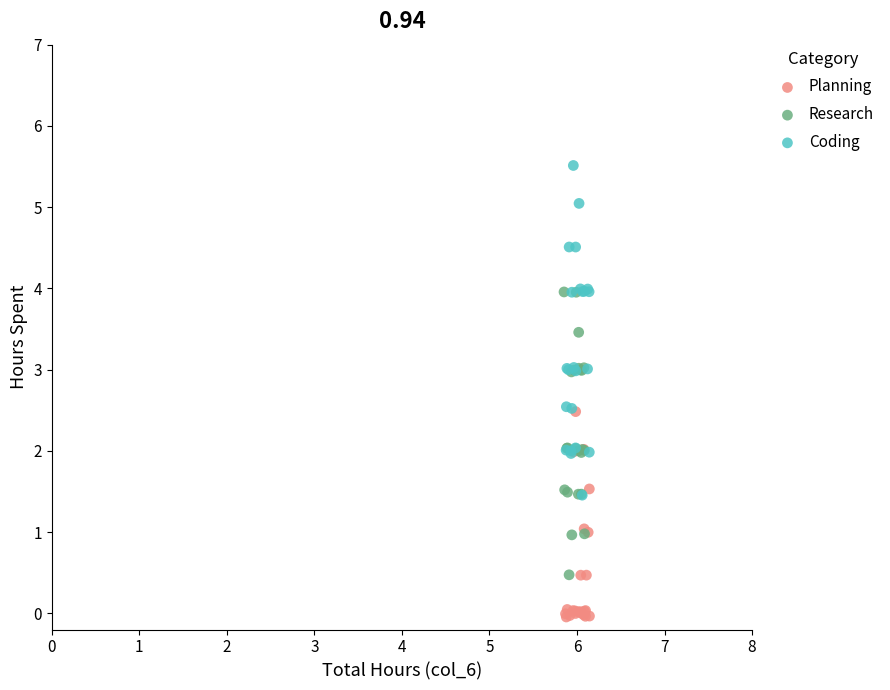

Which series contains the lowest Y value?

Planning